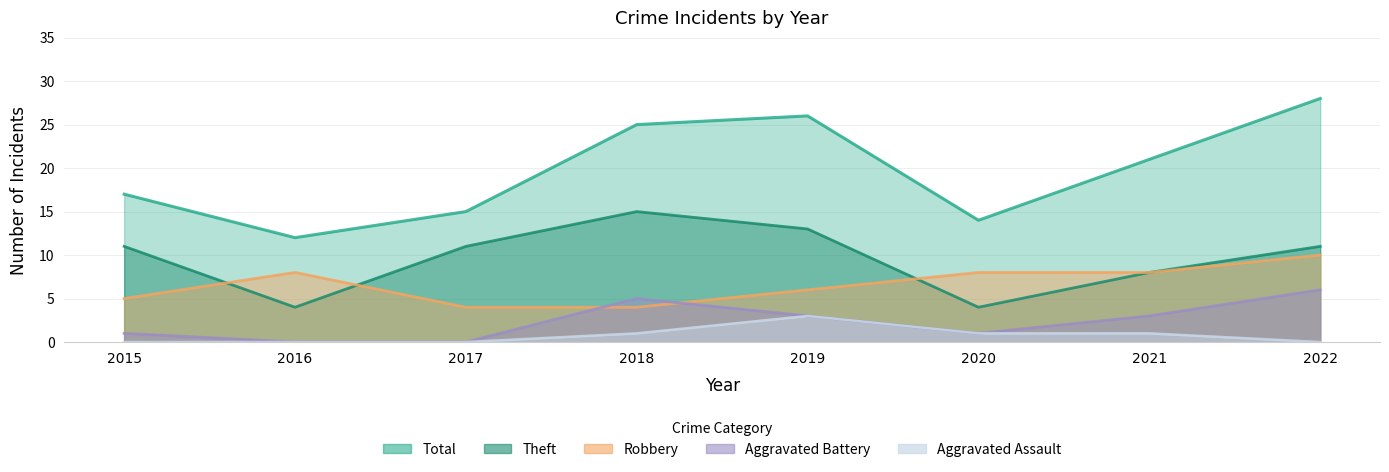

True or false: Theft and Total intersect in this chart.

False